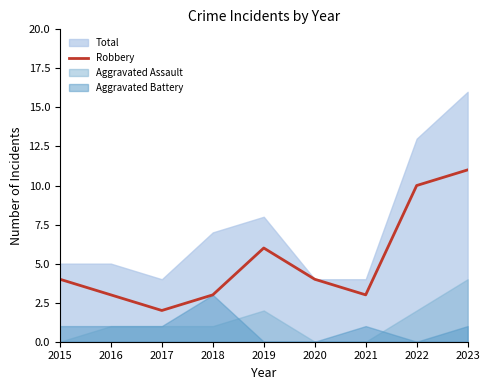

True or false: Robbery has a value of 4 at 2015.

True